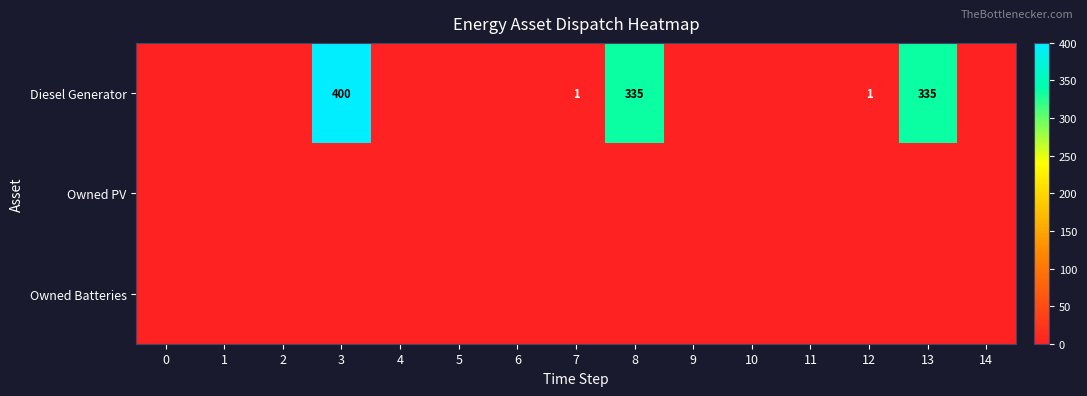

Between 4 and 13, which series saw the biggest shift?

Diesel Generator